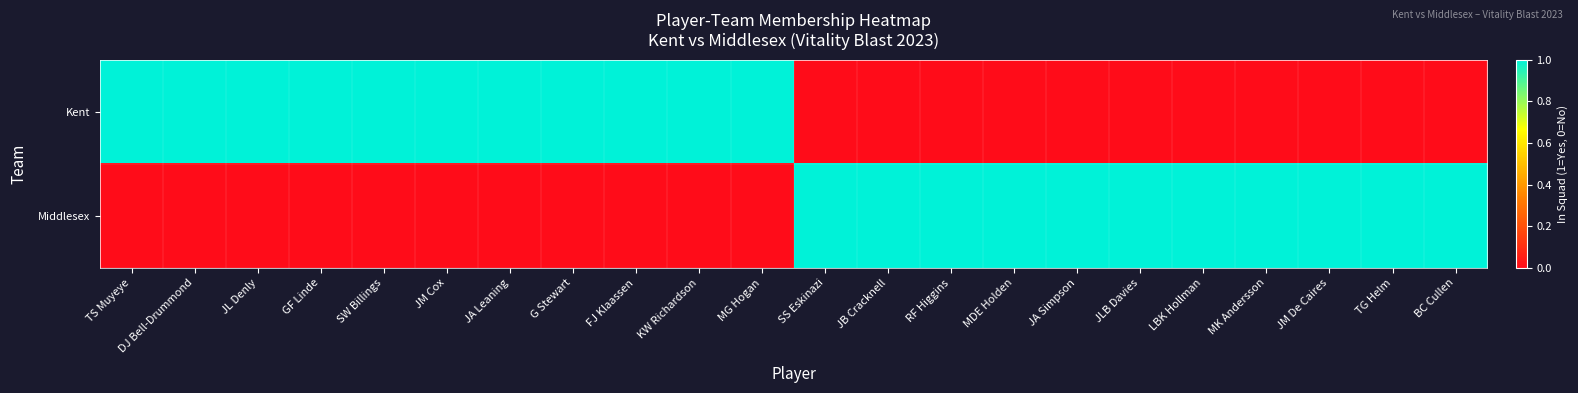

How many data points does each series have?

22